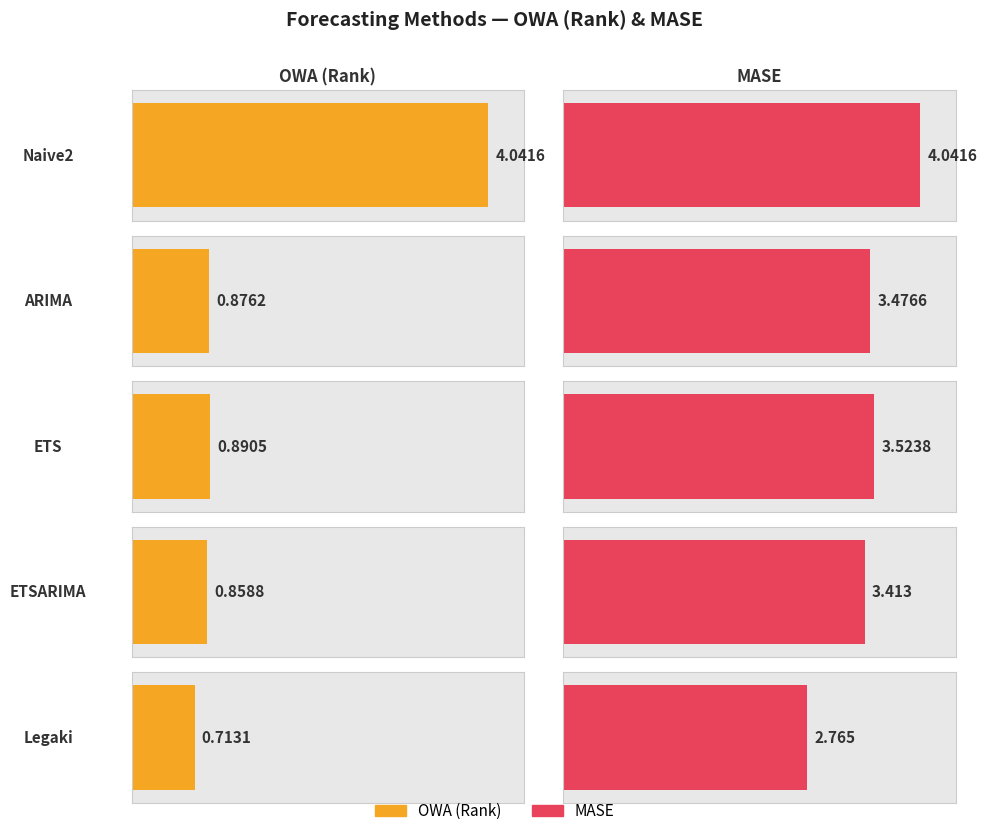

Which series has the widest spread of values?

OWA (Rank)